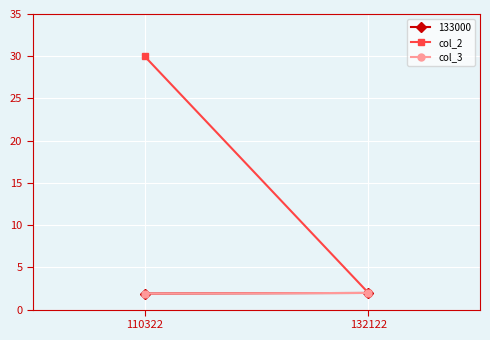

Between 132122 and 110322, which is larger?

110322